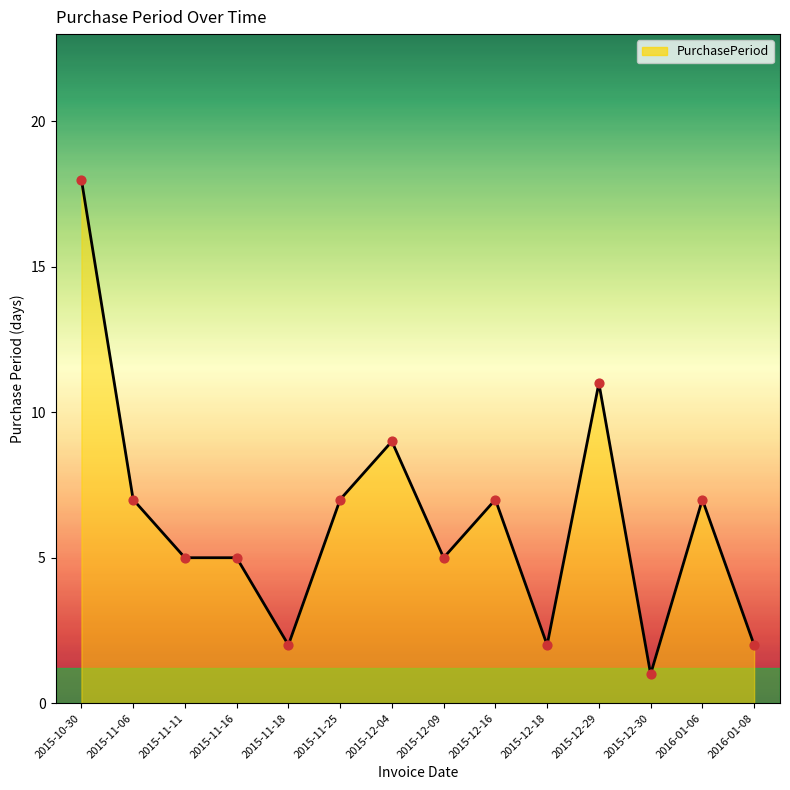

Which has a higher value, 2015-11-06 or 2015-12-29?

2015-12-29